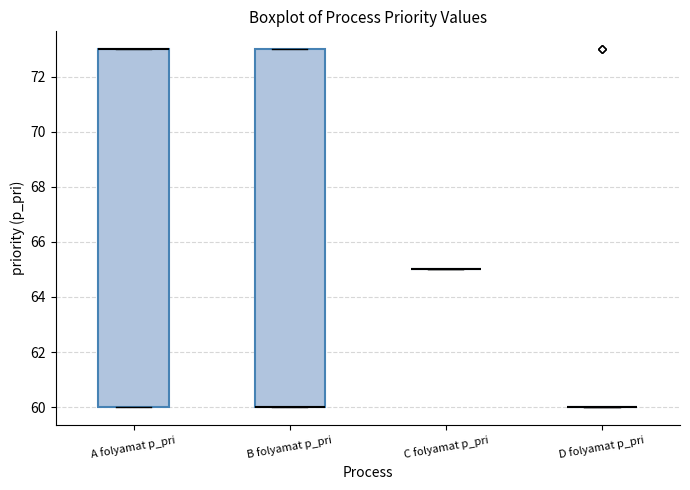

Reading left to right, transcribe this box plot: for each box, give where its median line is, the range the box spans, and where its two whiskers end, as read against the y-axis. The values are not printed on the chart, so give them approximately, as read against the axis.

A folyamat p_pri: median 73 (drawn on the box's upper edge), box 60 to 73, whiskers 60 to 73
B folyamat p_pri: median 60 (drawn on the box's lower edge), box 60 to 73, whiskers 60 to 73
C folyamat p_pri: box collapsed to a line at 65, whiskers 65 to 65
D folyamat p_pri: box collapsed to a line at 60, whiskers 60 to 60